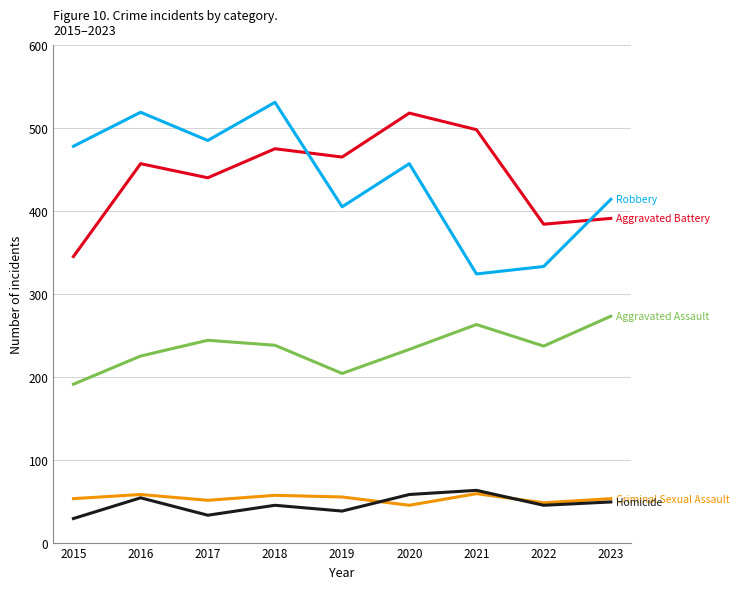

How many lines are shown in the chart?

5